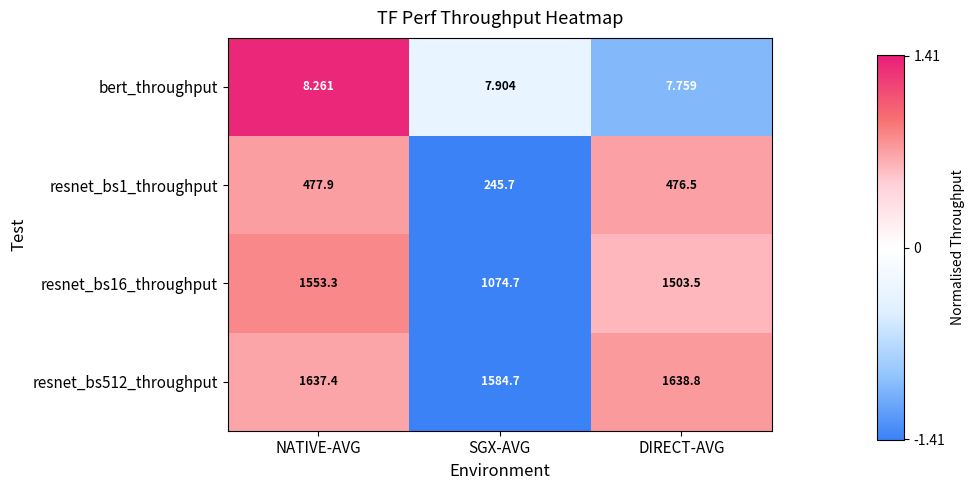

Where does the resnet_bs1_throughput series first go above 476?

NATIVE-AVG